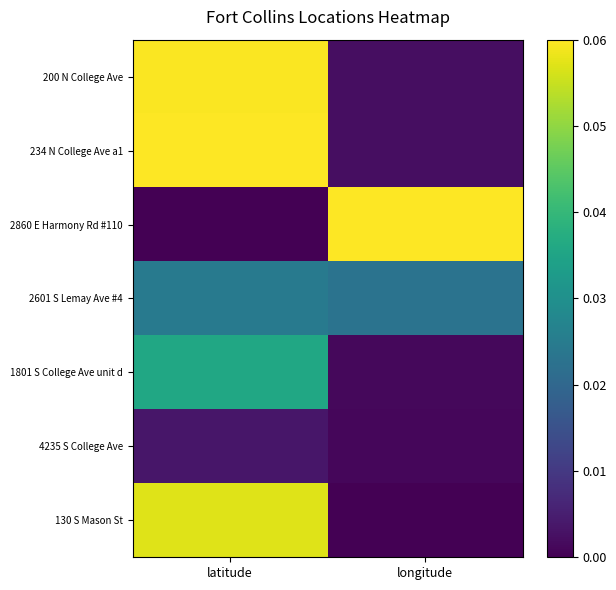

Reading left to right, extract all data points from this chart.

200 N College Ave: latitude=0.1	longitude=0.0
234 N College Ave a1: latitude=0.1	longitude=0.0
2860 E Harmony Rd #110: latitude=0.0	longitude=0.1
2601 S Lemay Ave #4: latitude=0.0	longitude=0.0
1801 S College Ave unit d: latitude=0.0	longitude=0.0
4235 S College Ave: latitude=0.0	longitude=0.0
130 S Mason St: latitude=0.1	longitude=0.0